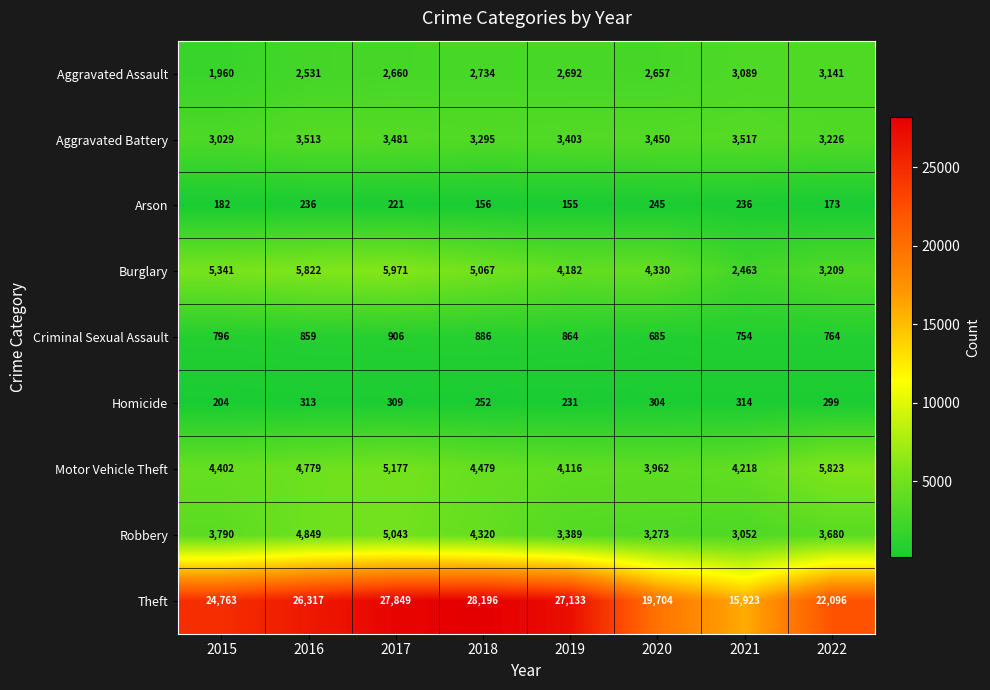

How many data points does each series have?

8